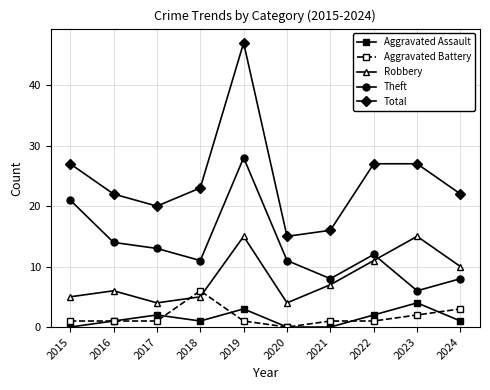

What is the difference between the Theft values at 2019 and 2015?

7